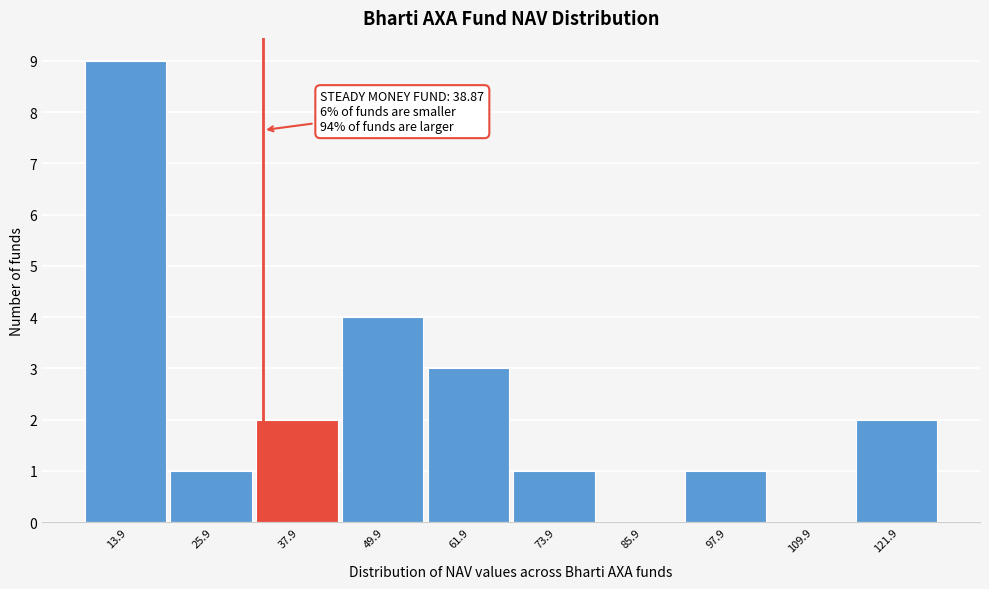

Reading left to right, extract all data points from this chart.

13.9=9	25.9=1	37.9=2	49.9=4	61.9=3	73.9=1	85.9=0	97.9=1	109.9=0	121.9=2